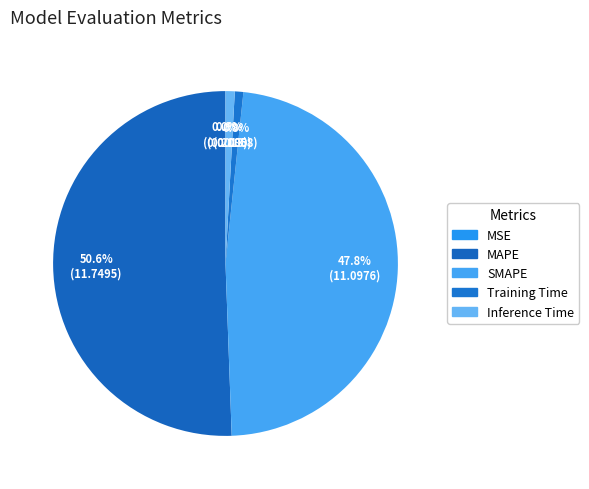

To the nearest percent, what is the difference between the largest and smallest slice percentages?

51%